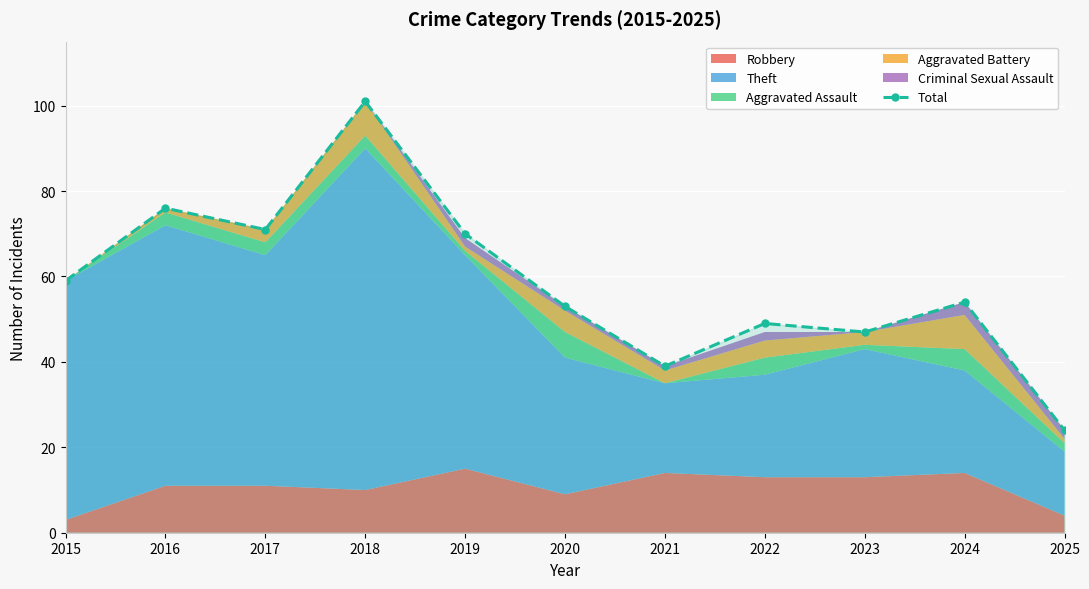

How many points are higher than both their immediate neighbors (excluding endpoints)?

4